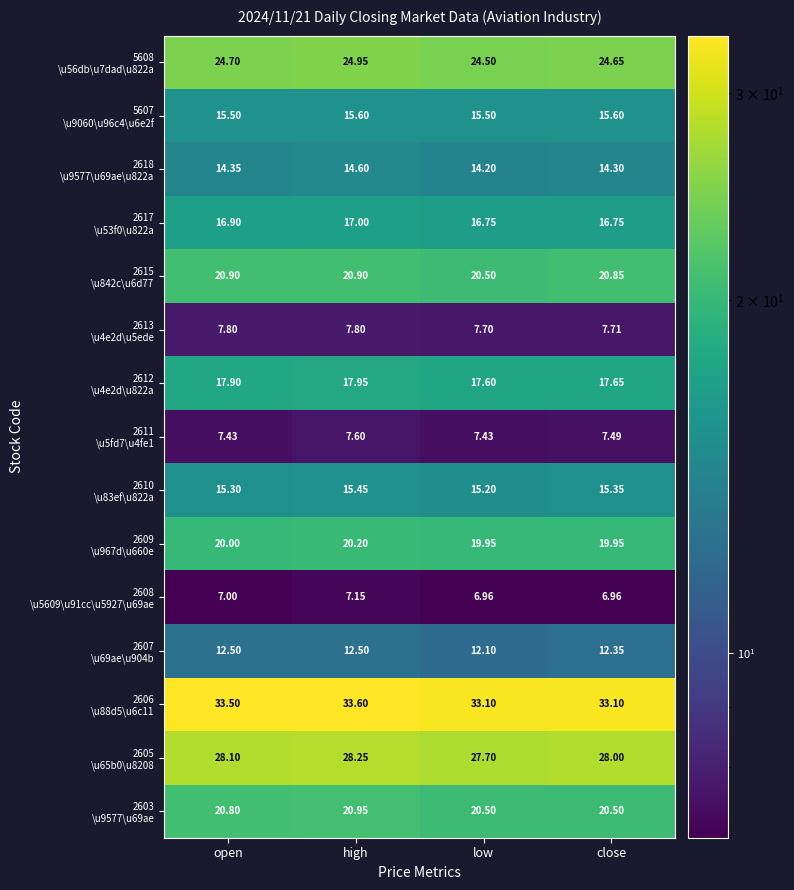

At which category does the chart reach its peak across all series?

high